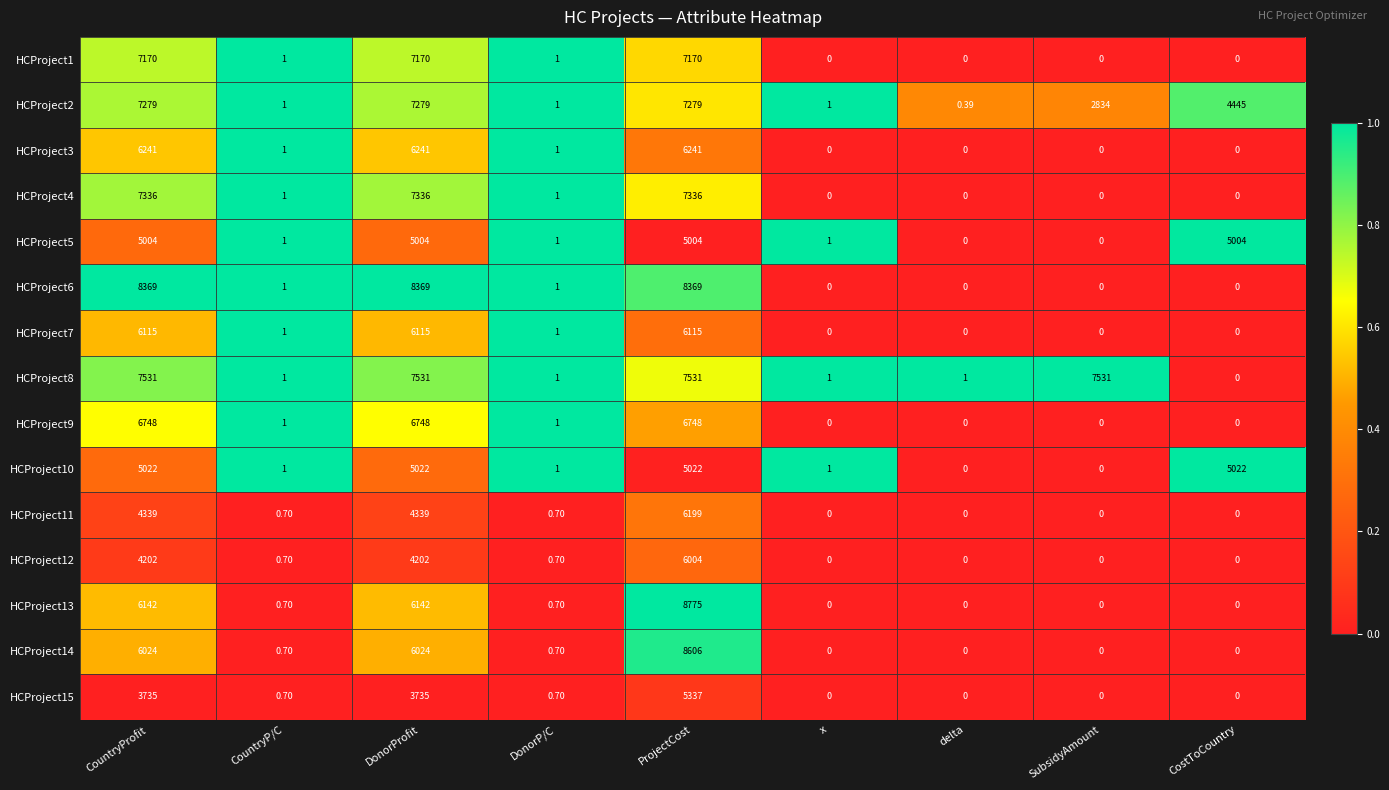

Is the value of HCProject1 at CountryProfit greater than the value of HCProject15 at x?

Yes